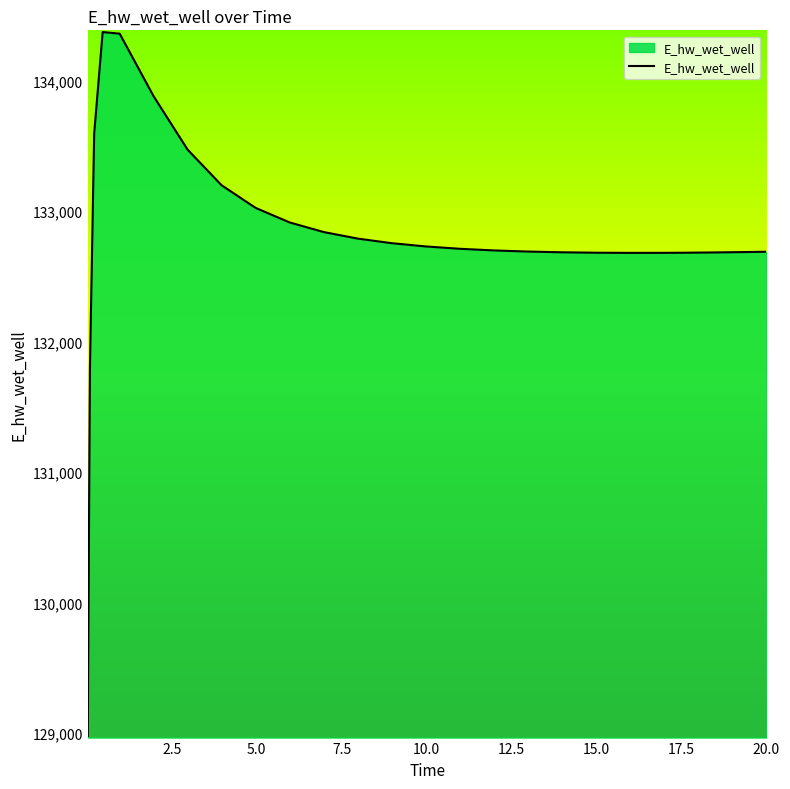

What is the difference between the maximum and minimum values?

5397.7